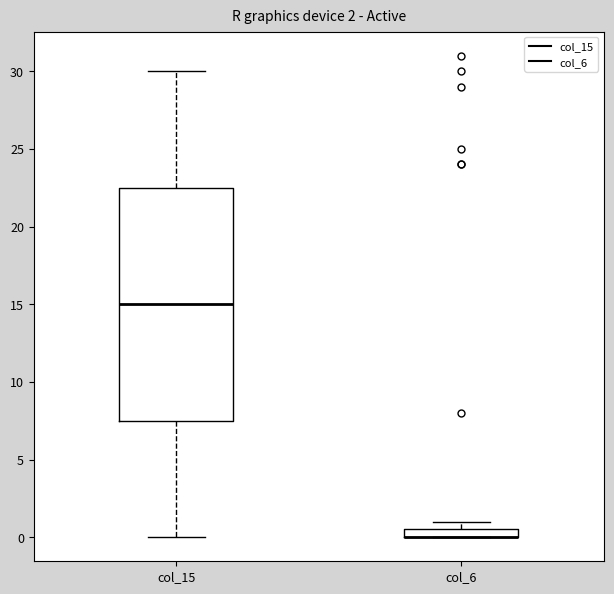

Comparing the boxes themselves (not the whiskers), which one is the tallest?

col_15